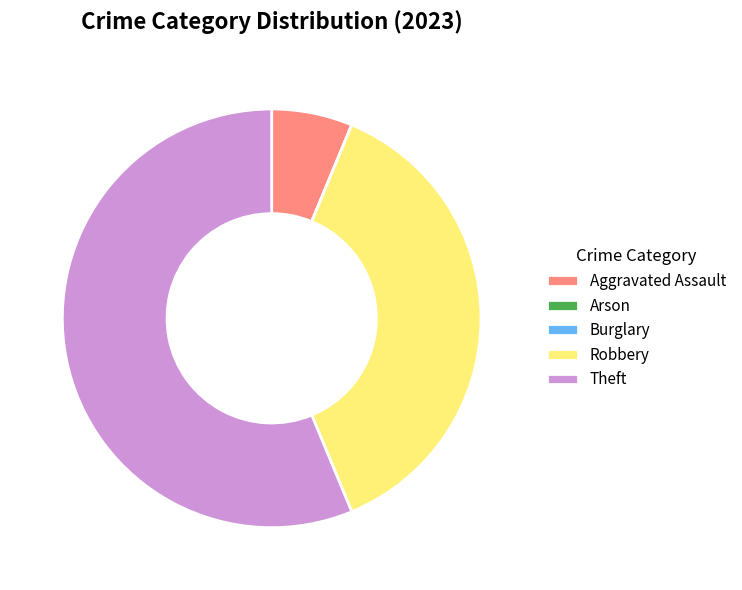

Combined, do Aggravated Assault and Theft account for over 50%?

Yes